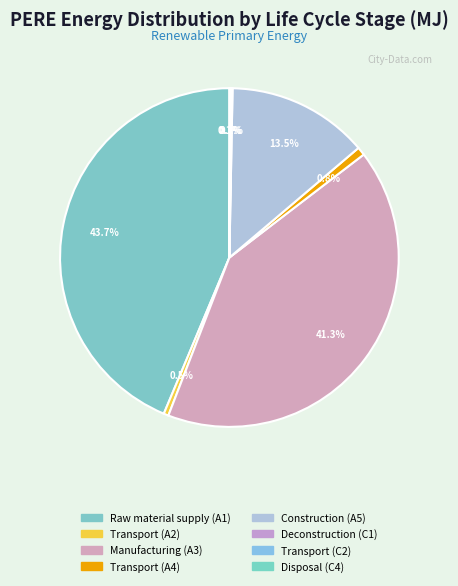

To the nearest percent, what portion does Transport (A4) represent?

1%